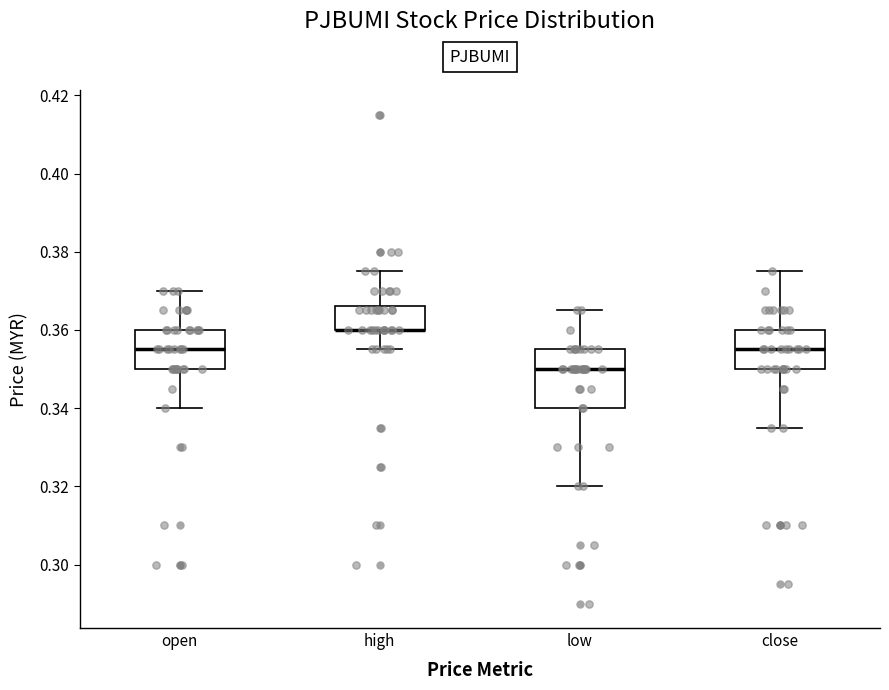

Where is the upper edge of the box for open on the y-axis? The values are not printed on the chart, so give them approximately, as read against the axis.

0.360